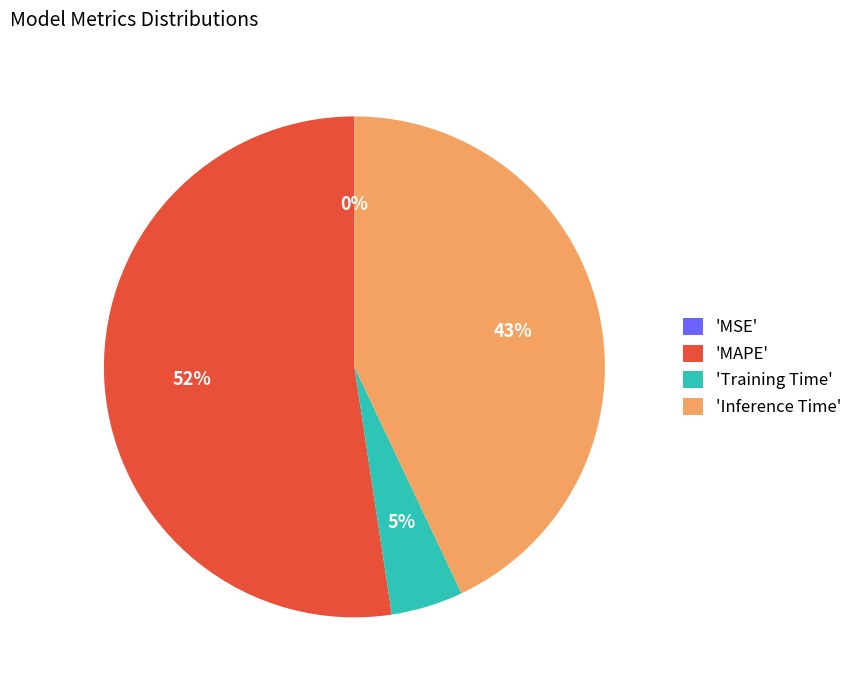

Is there a majority slice in this chart?

Yes